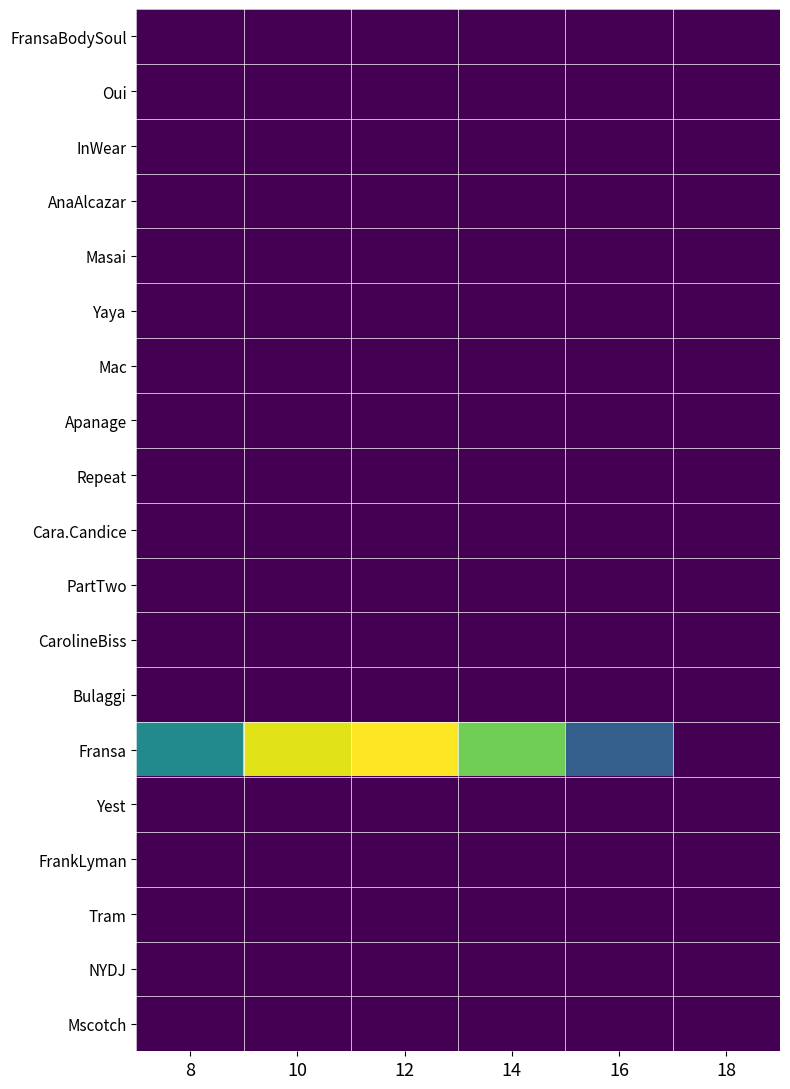

What is the spread (max minus min) of values at 14?

36